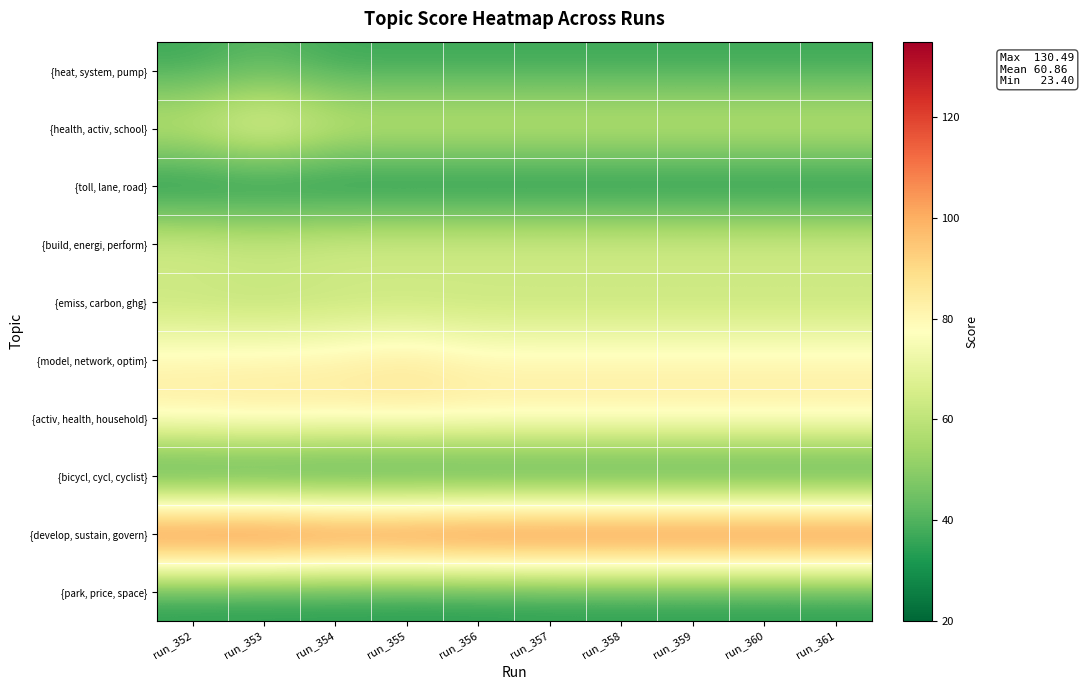

Reading left to right, list all the values displayed in this chart.

{heat, system, pump}: run_352=36.4	run_353=41.0	run_354=36.4	run_355=36.4	run_356=36.4	run_357=36.4	run_358=36.4	run_359=36.4	run_360=36.4	run_361=36.4
{health, activ, school}: run_352=65.3	run_353=76.8	run_354=65.3	run_355=65.3	run_356=65.3	run_357=65.3	run_358=65.3	run_359=65.3	run_360=65.3	run_361=65.3
{toll, lane, road}: run_352=25.3	run_353=25.3	run_354=25.3	run_355=25.3	run_356=25.3	run_357=25.3	run_358=25.3	run_359=25.3	run_360=25.3	run_361=25.3
{build, energi, perform}: run_352=68.4	run_353=65.9	run_354=68.3	run_355=68.4	run_356=68.4	run_357=68.4	run_358=68.4	run_359=68.4	run_360=68.4	run_361=68.4
{emiss, carbon, ghg}: run_352=59.2	run_353=58.1	run_354=59.2	run_355=59.2	run_356=59.2	run_357=59.2	run_358=59.2	run_359=59.2	run_360=59.2	run_361=59.2
{model, network, optim}: run_352=81.9	run_353=82.2	run_354=83.4	run_355=87.2	run_356=81.9	run_357=81.9	run_358=81.9	run_359=81.9	run_360=81.9	run_361=81.9
{activ, health, household}: run_352=84.9	run_353=86.5	run_354=84.9	run_355=84.9	run_356=84.9	run_357=84.9	run_358=84.9	run_359=84.9	run_360=84.9	run_361=84.9
{bicycl, cycl, cyclist}: run_352=23.6	run_353=23.4	run_354=23.4	run_355=23.6	run_356=23.6	run_357=23.6	run_358=23.6	run_359=23.6	run_360=23.6	run_361=23.6
{develop, sustain, govern}: run_352=129.6	run_353=130.5	run_354=127.6	run_355=128.2	run_356=129.6	run_357=129.6	run_358=129.6	run_359=129.6	run_360=129.6	run_361=129.6
{park, price, space}: run_352=32.3	run_353=32.0	run_354=32.0	run_355=31.7	run_356=31.8	run_357=32.3	run_358=32.3	run_359=32.3	run_360=32.3	run_361=32.3